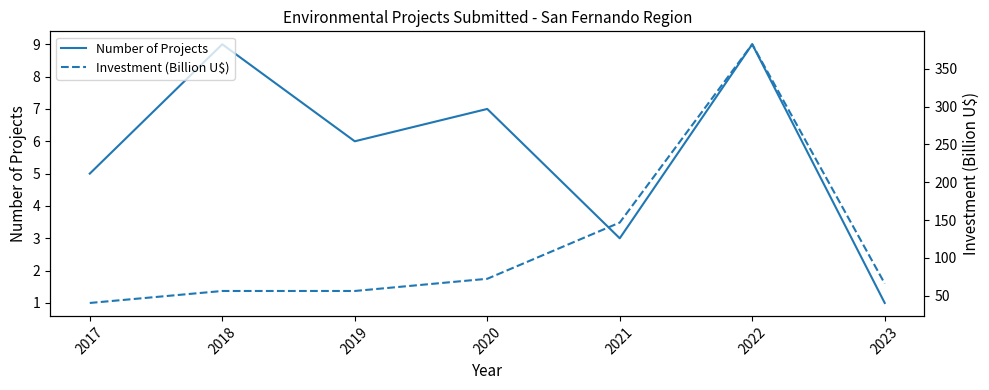

True or false: Number of Projects and Investment (Billion U$) intersect in this chart.

False